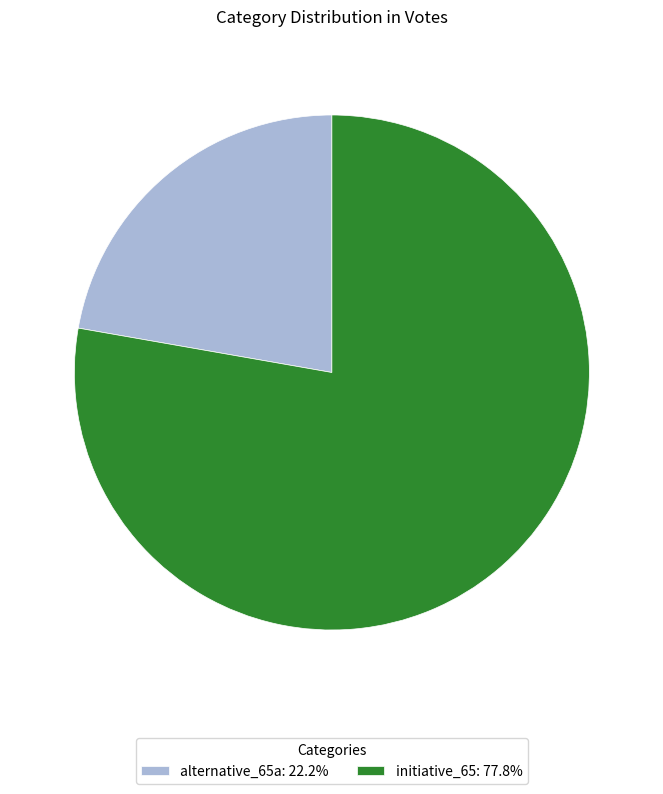

True or false: alternative_65a accounts for 22% of the total.

True